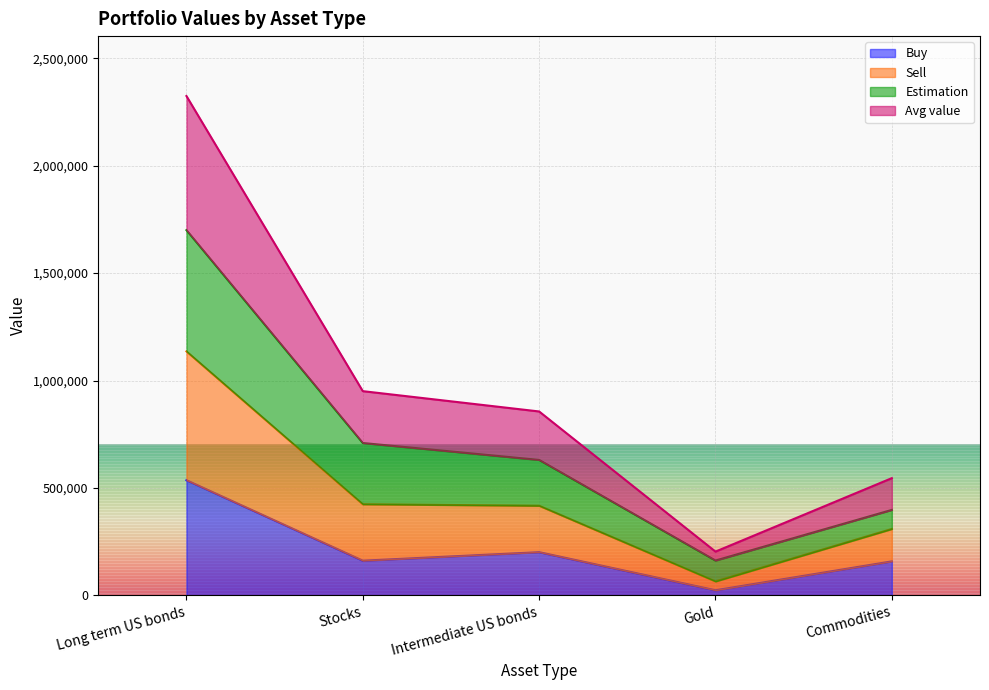

Which category has the lowest value in the Buy series?

Gold